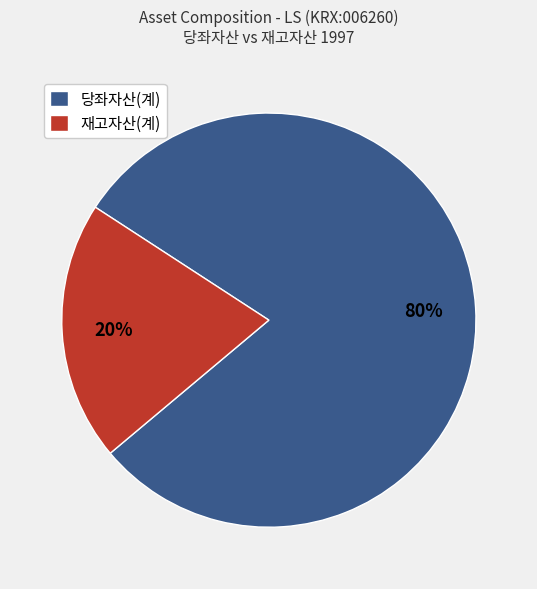

What is the majority slice?

당좌자산(계)